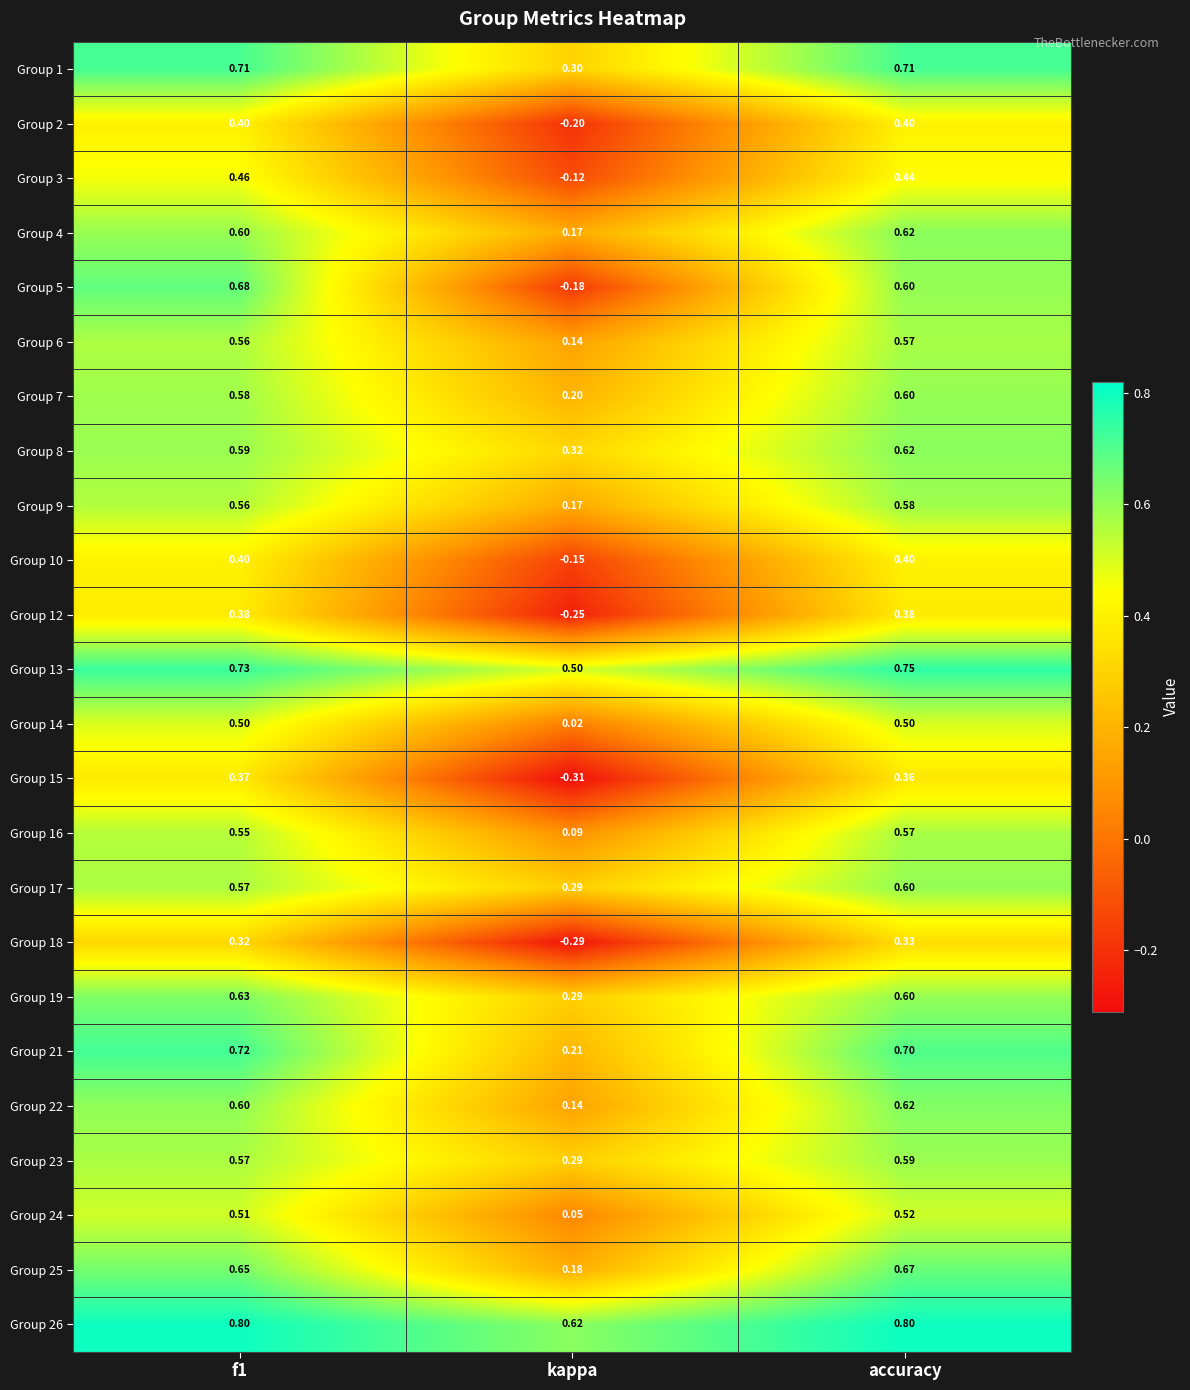

At which label is Group 13 closest to 0?

kappa